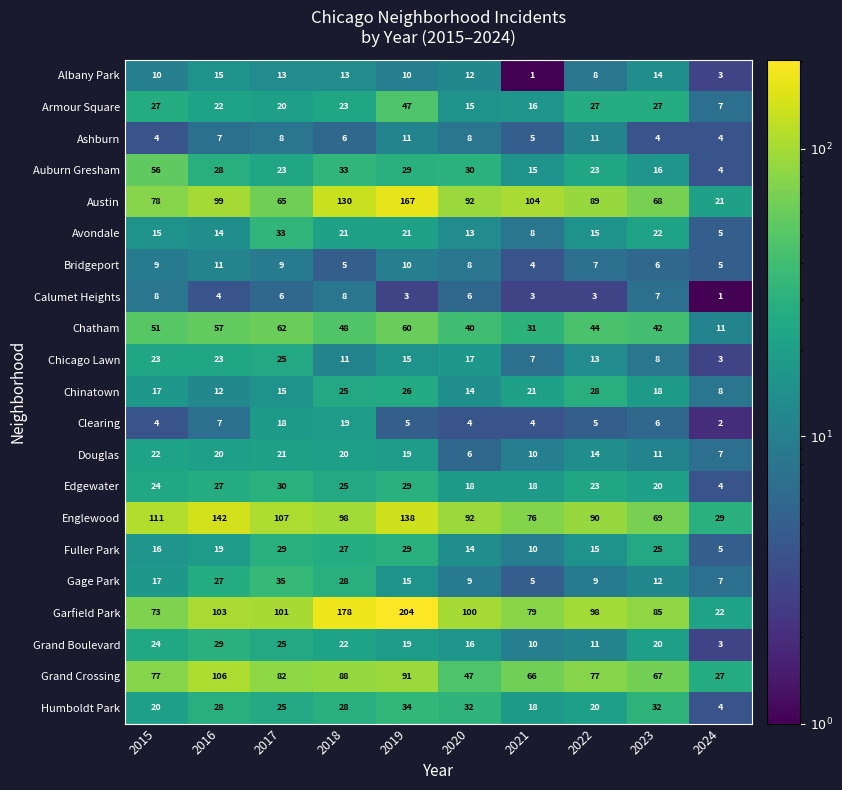

What is the minimum value for Armour Square?

7